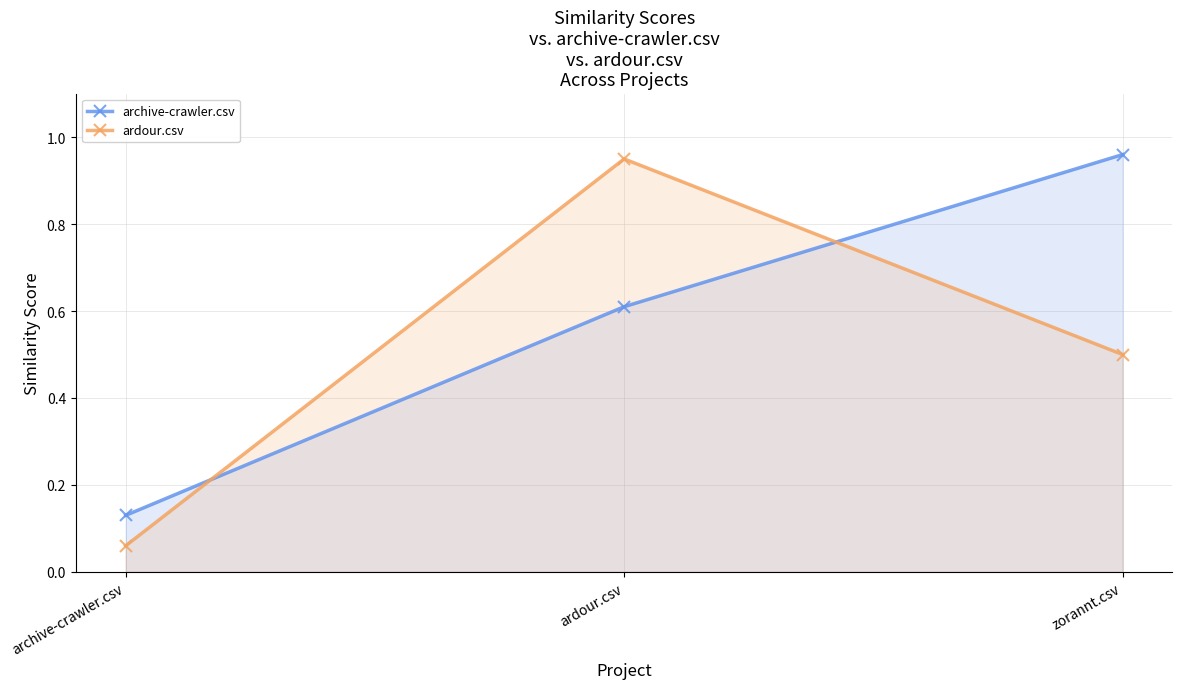

Is the value of archive-crawler.csv at archive-crawler.csv greater than the value of ardour.csv at ardour.csv?

No